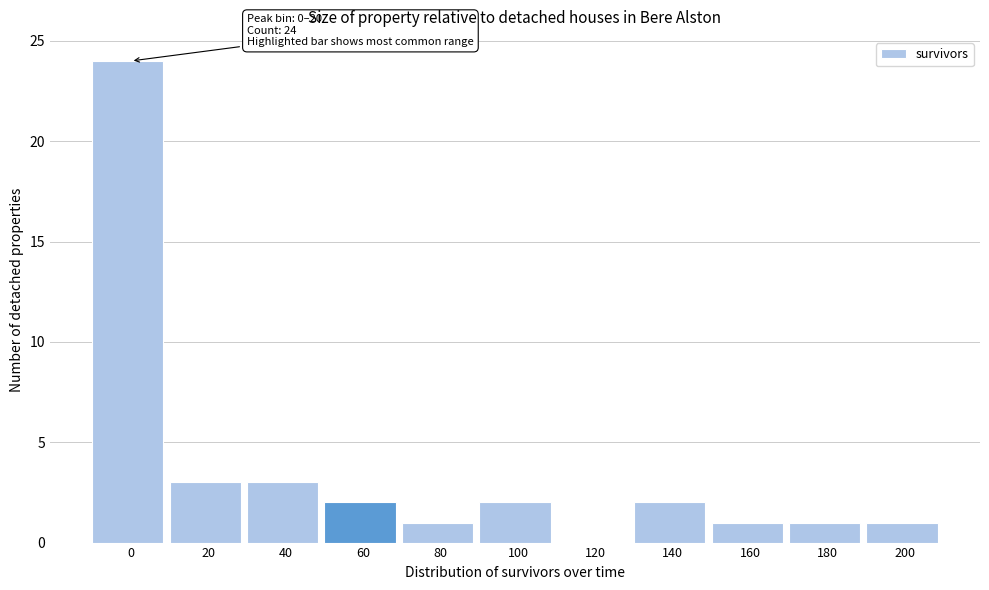

Reading left to right, list all the values displayed in this chart.

0=24	20=3	40=3	60=2	80=1	100=2	120=0	140=2	160=1	180=1	200=1